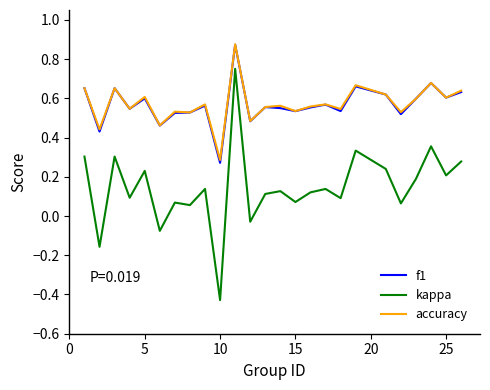

Which series has the largest range (max minus min)?

kappa